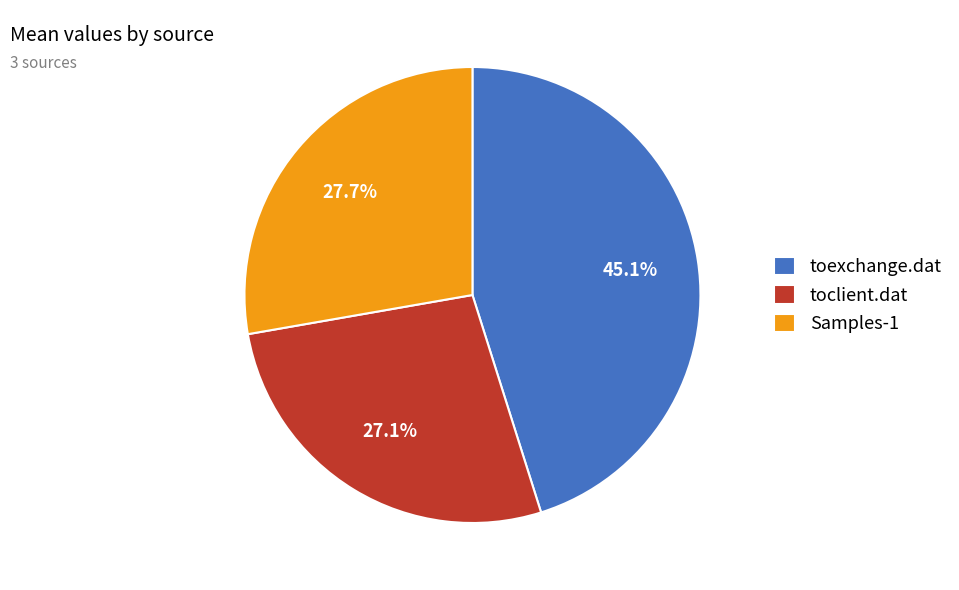

What percentage do toclient.dat and Samples-1 together represent?

54.9%